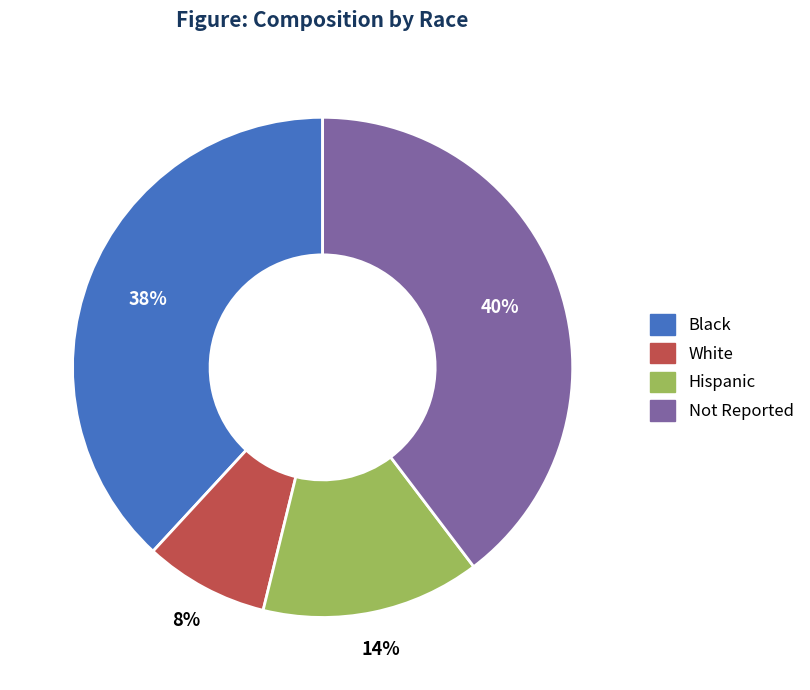

Count the number of slices in the pie.

4